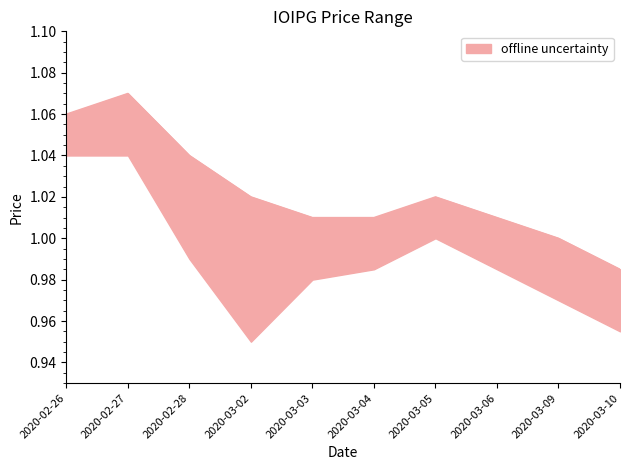

What is the change in value from 2020-02-26 to 2020-03-10?

-0.1